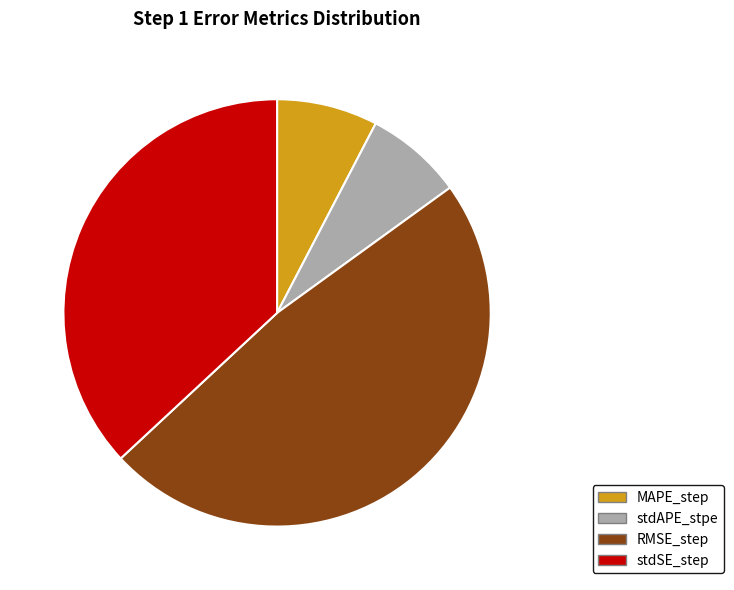

What percentage is the stdAPE_stpe slice, to the nearest percent?

7%